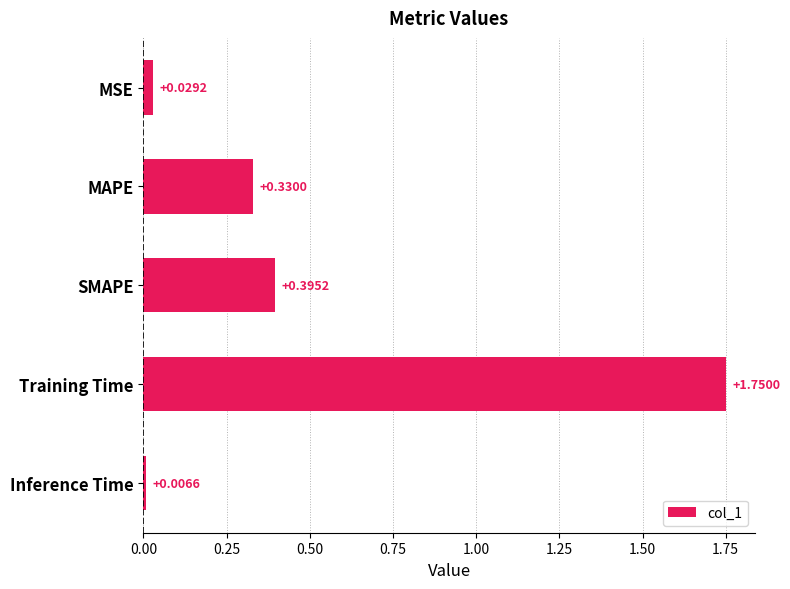

What is the change in value from SMAPE to Inference Time?

-0.4